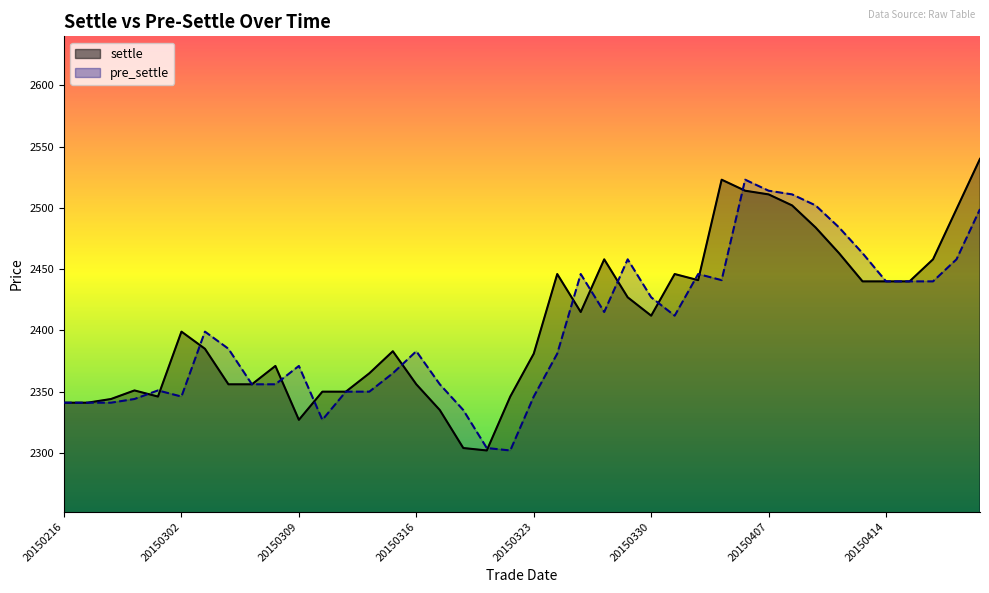

What are all the series names shown in the legend?

settle, pre_settle